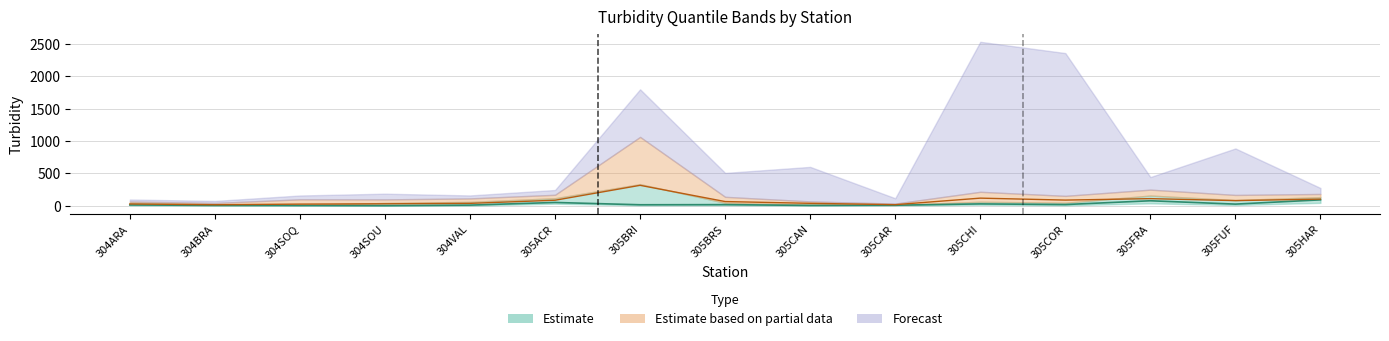

Is the value of turb_median at 305COR greater than the value of turb_mean at 304ARA?

No